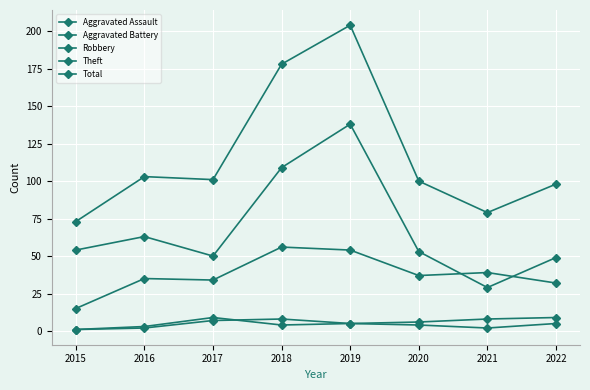

Count the number of data series in this chart.

5